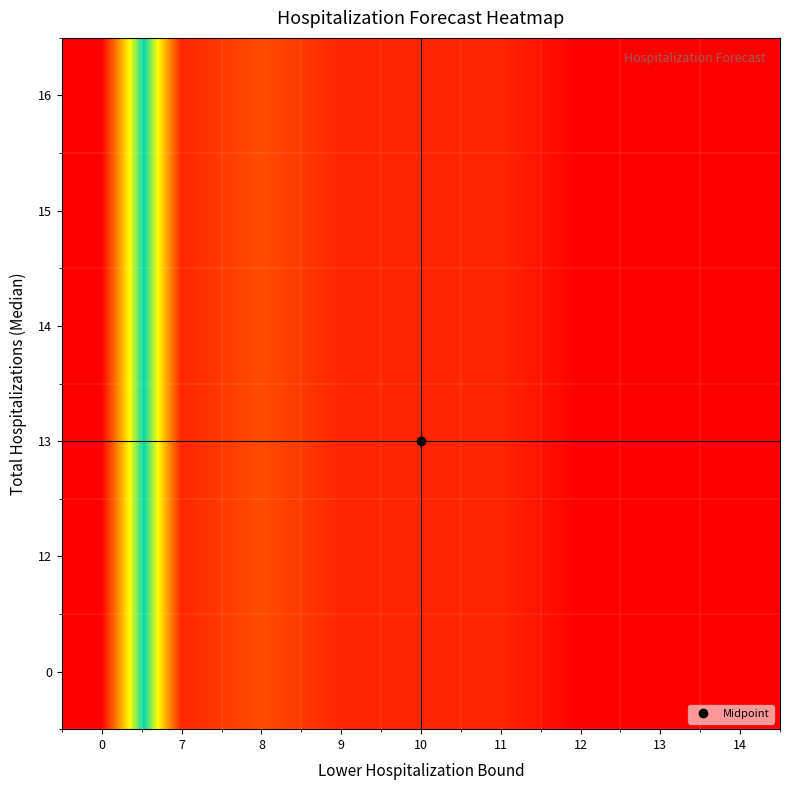

How many series are shown in this chart?

6